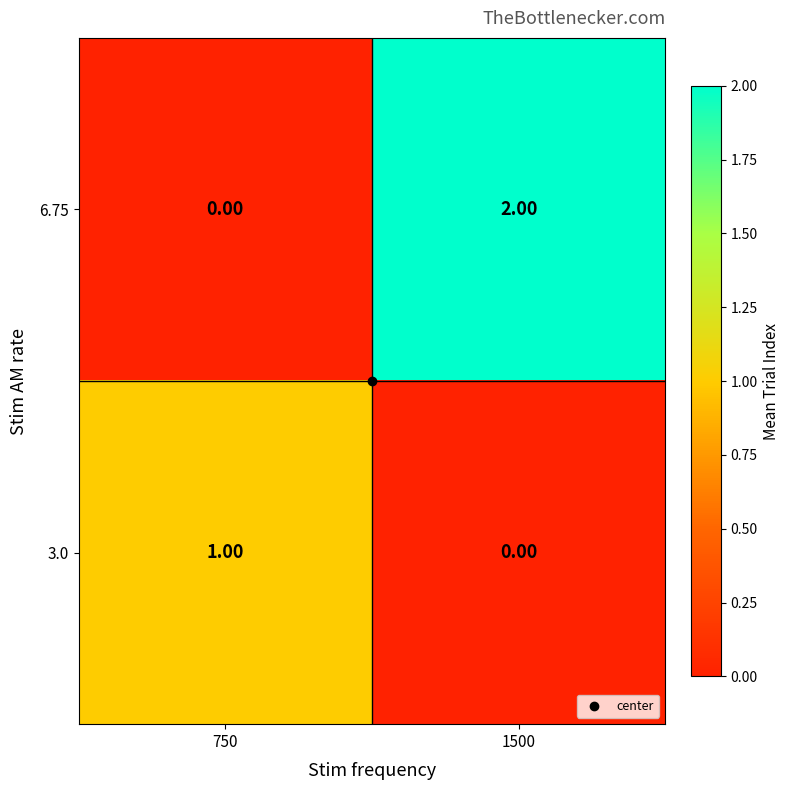

List the labels in order of 6.75 value, largest first.

1500, 750